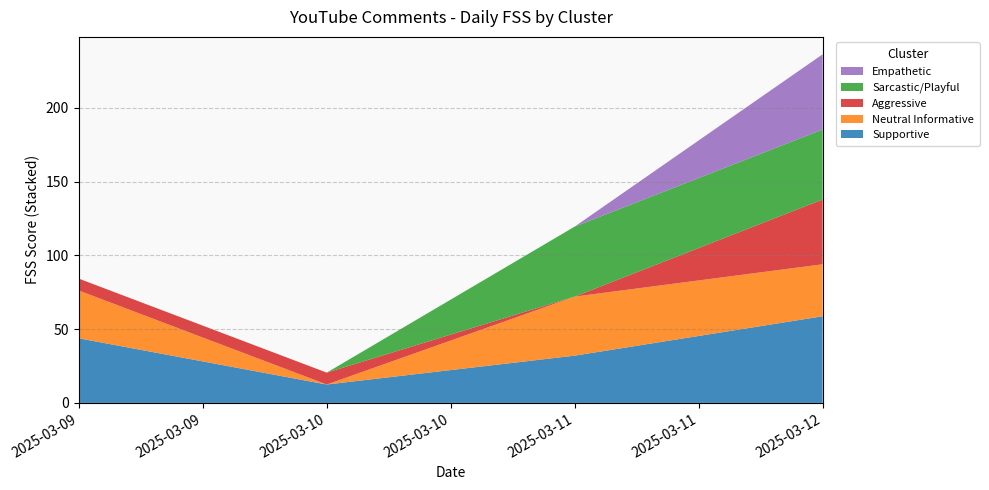

At which category is the sum across all series the highest?

2025-03-12